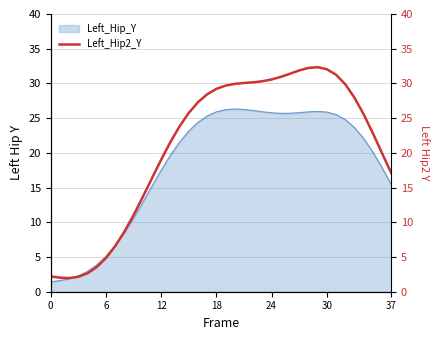

What is the minimum value for Left_Hip_Y?

1.4